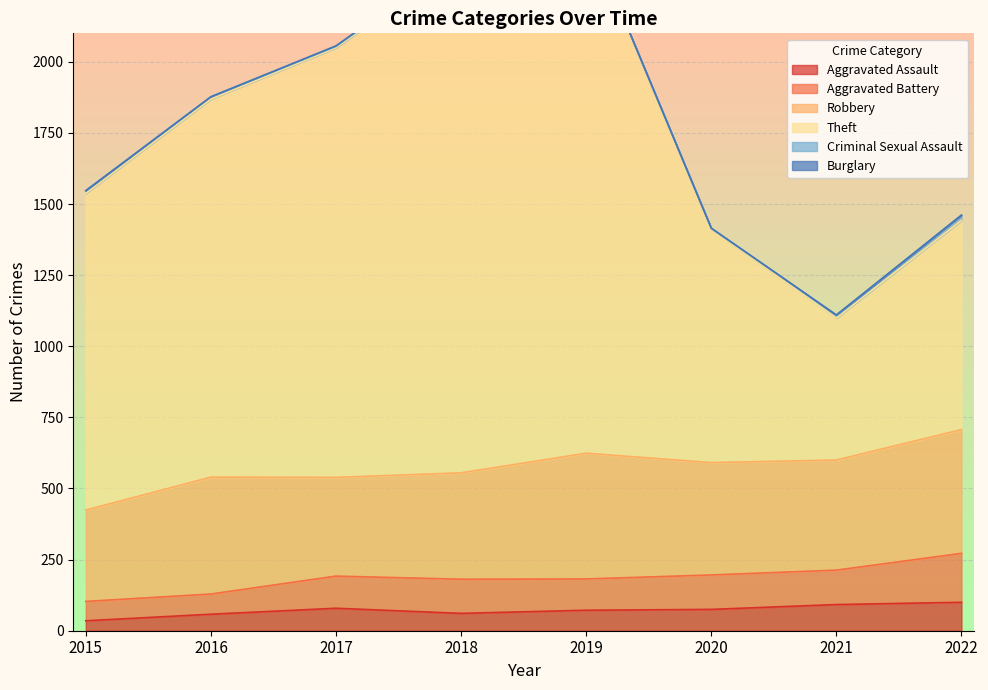

What is the sum of the Aggravated Assault values at 2017 and 2015?

114